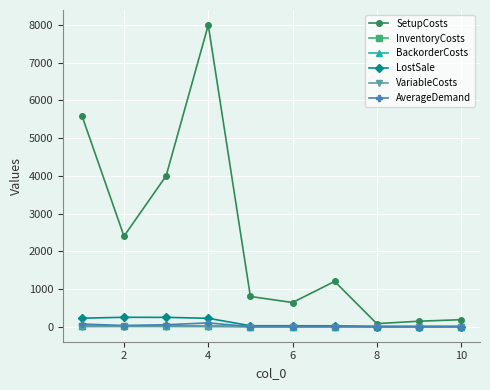

Which series has the largest range (max minus min)?

SetupCosts